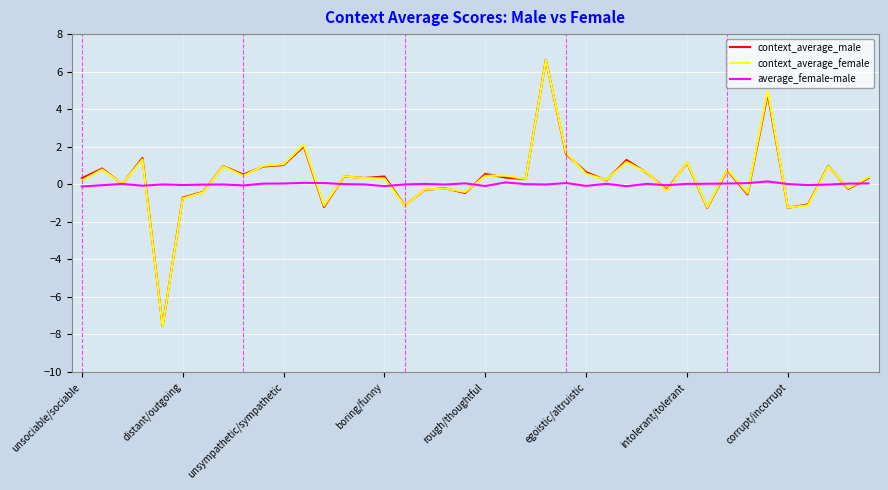

Which series has the widest spread of values?

context_average_male